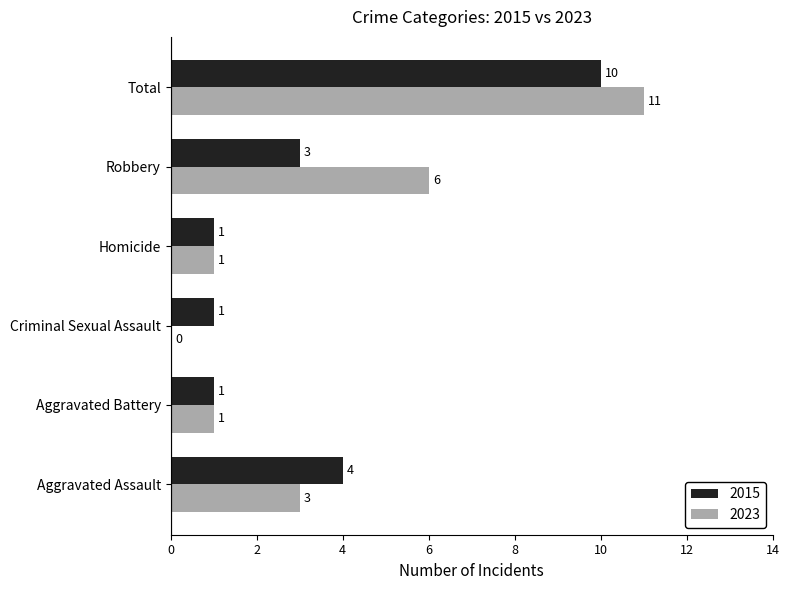

What value does the 2023 series have at Aggravated Assault?

3